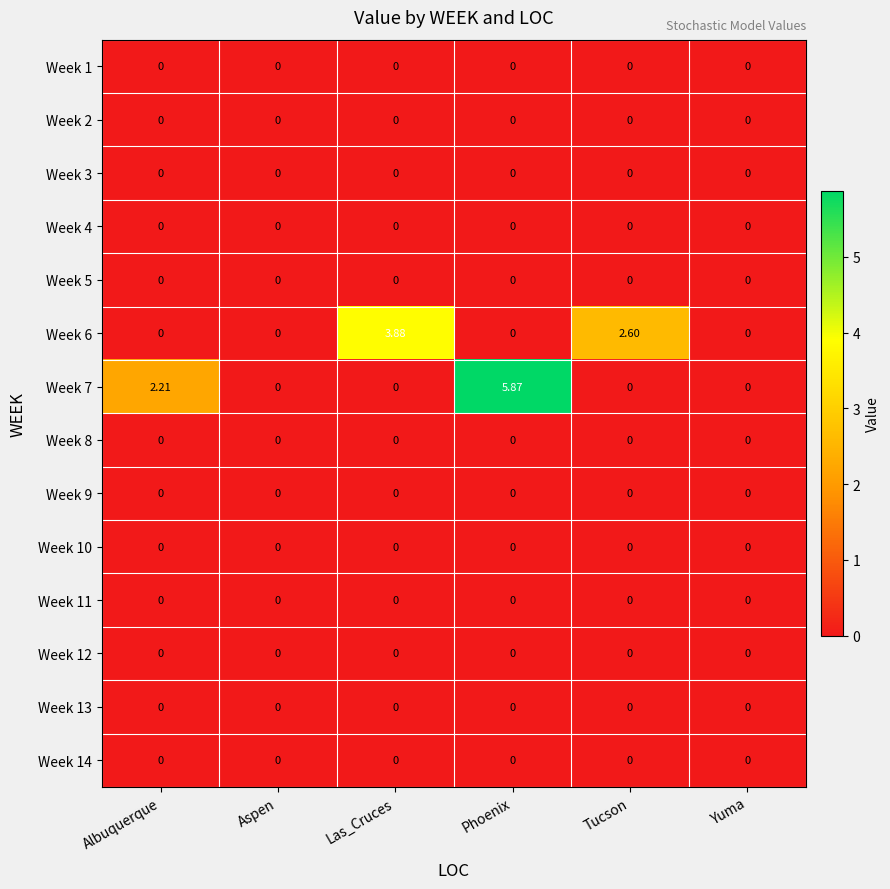

At which category is the sum across all series the highest?

Phoenix